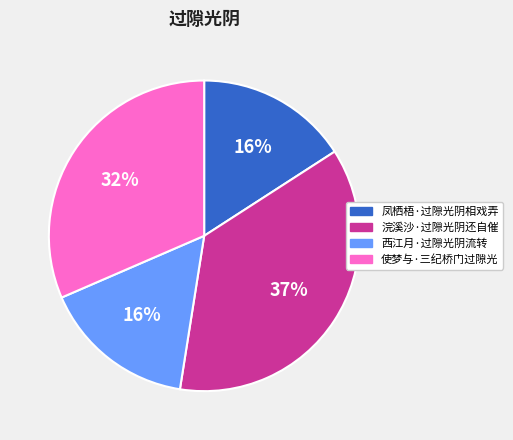

True or false: 凤栖梧·过隙光阴相戏弄 accounts for 10% of the total.

False